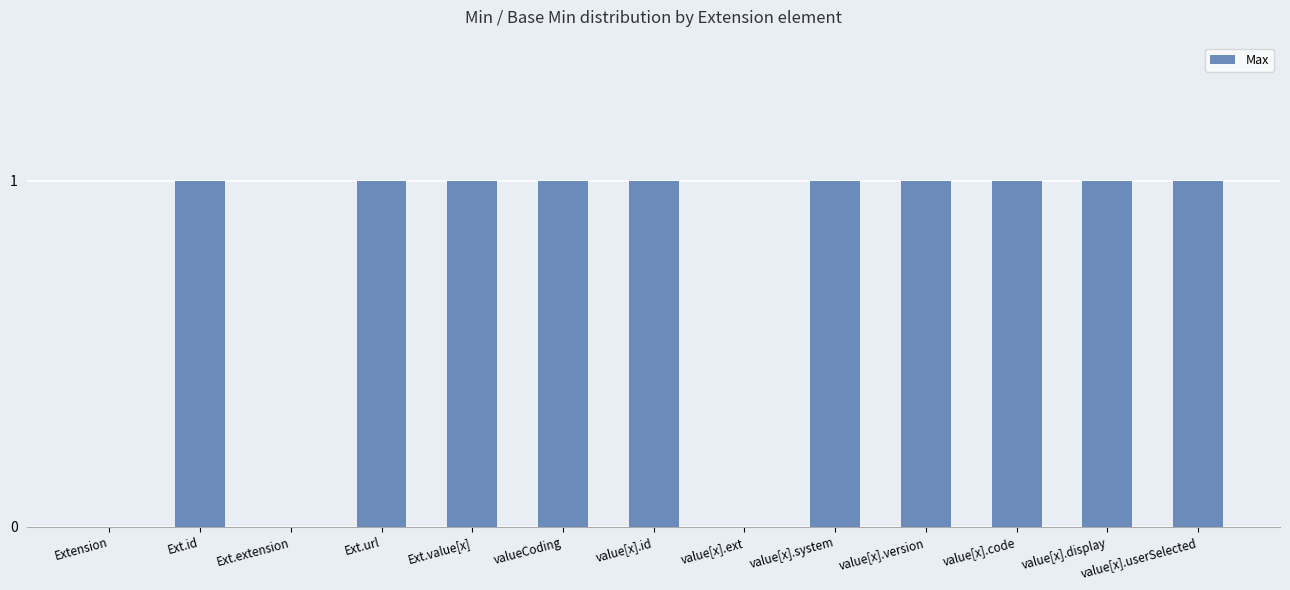

The chart shows a value of 1 at Ext.id. True or false?

True